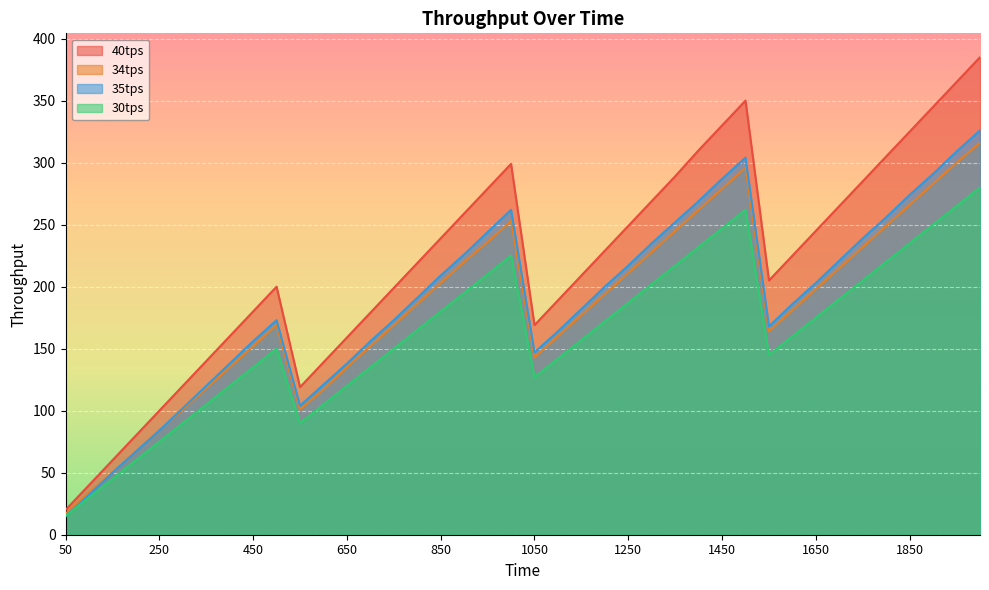

Where does the 40tps series first go above 225?

850